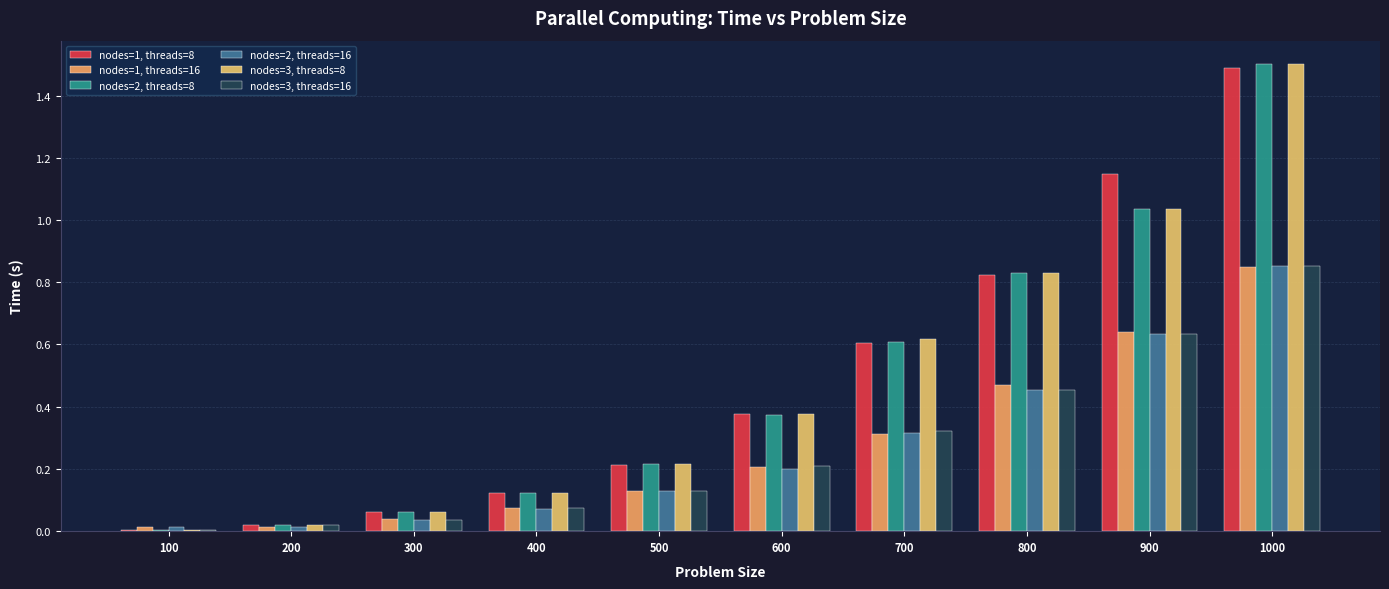

What is the maximum value shown in the chart?

1.5